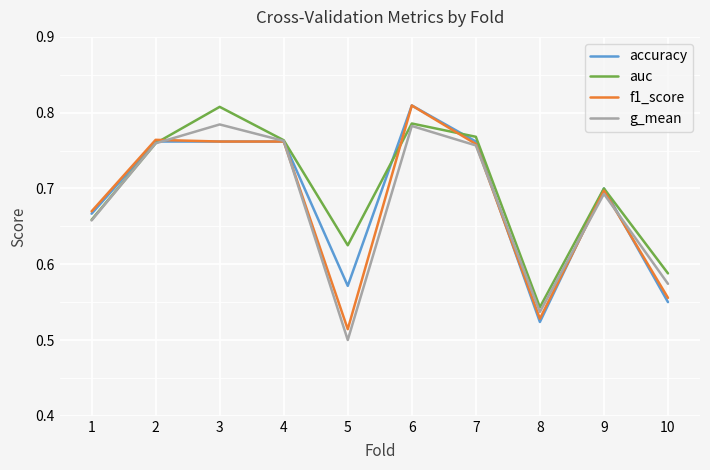

At which category is the sum across all series the highest?

6